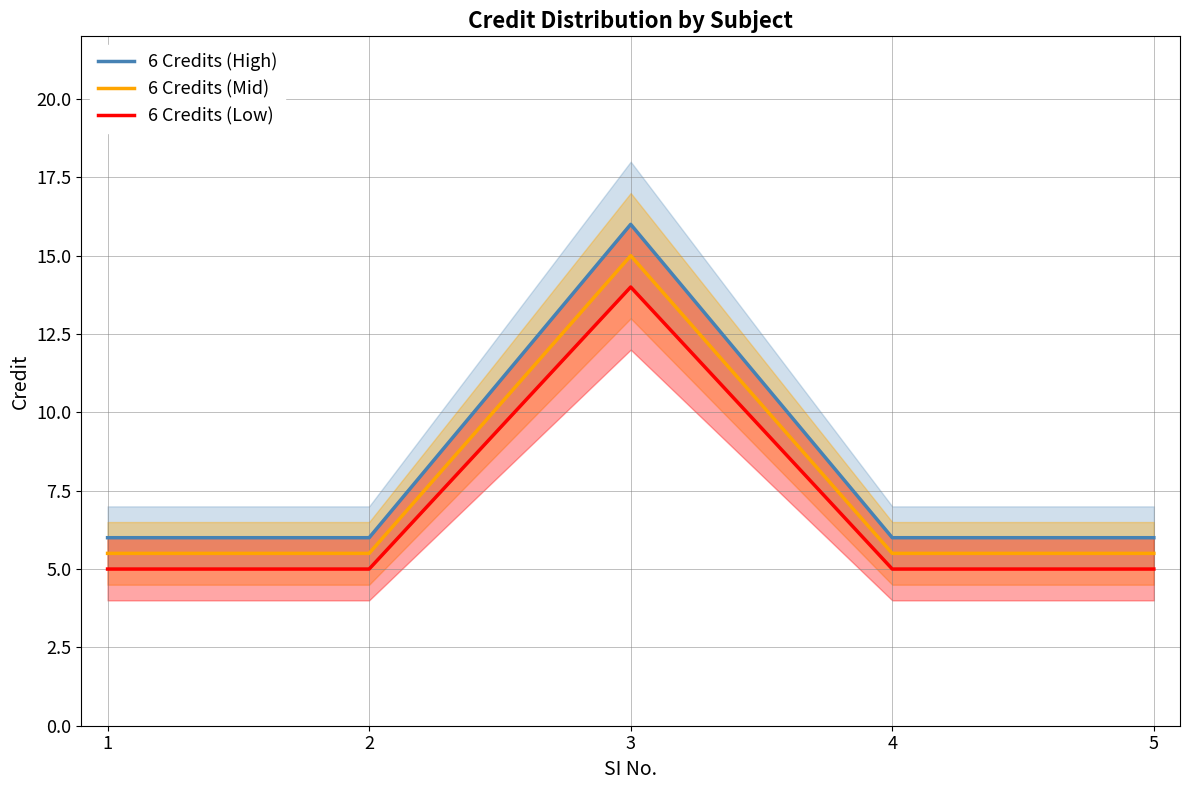

Reading left to right, transcribe all the data shown in this chart.

6 Credits (High): 6.0	6.0	16.0	6.0	6.0
6 Credits (Mid): 5.5	5.5	15.0	5.5	5.5
6 Credits (Low): 5.0	5.0	14.0	5.0	5.0